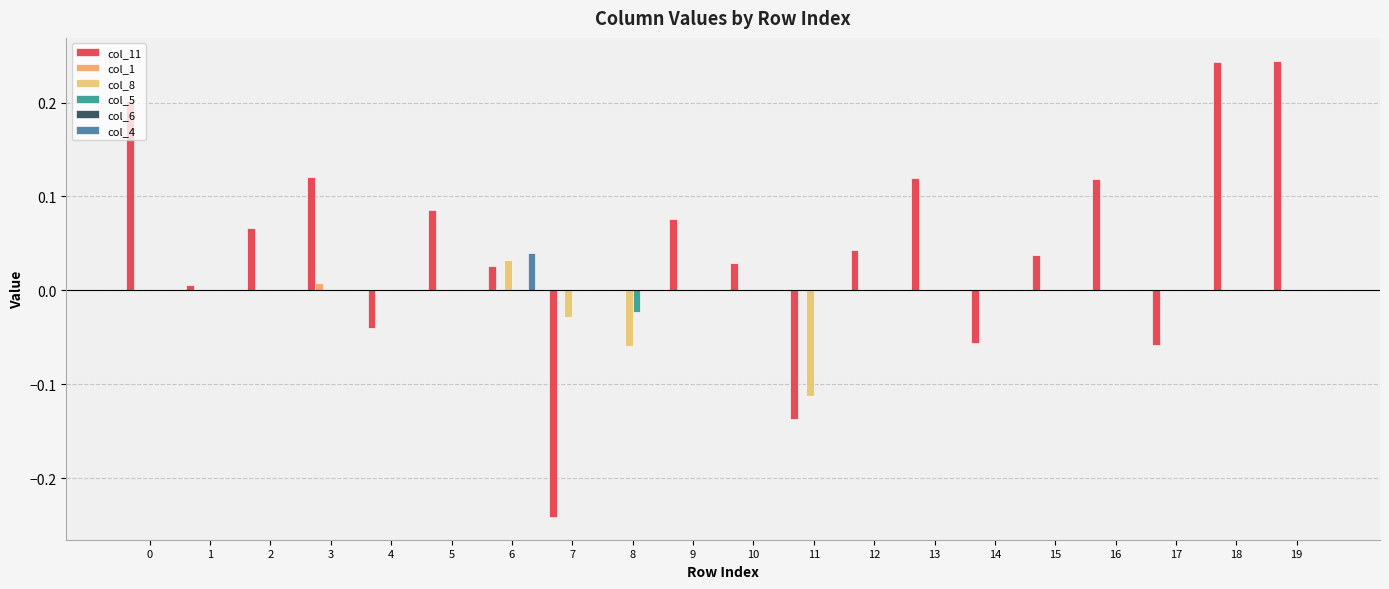

What is the spread (max minus min) of values at 2?

0.1